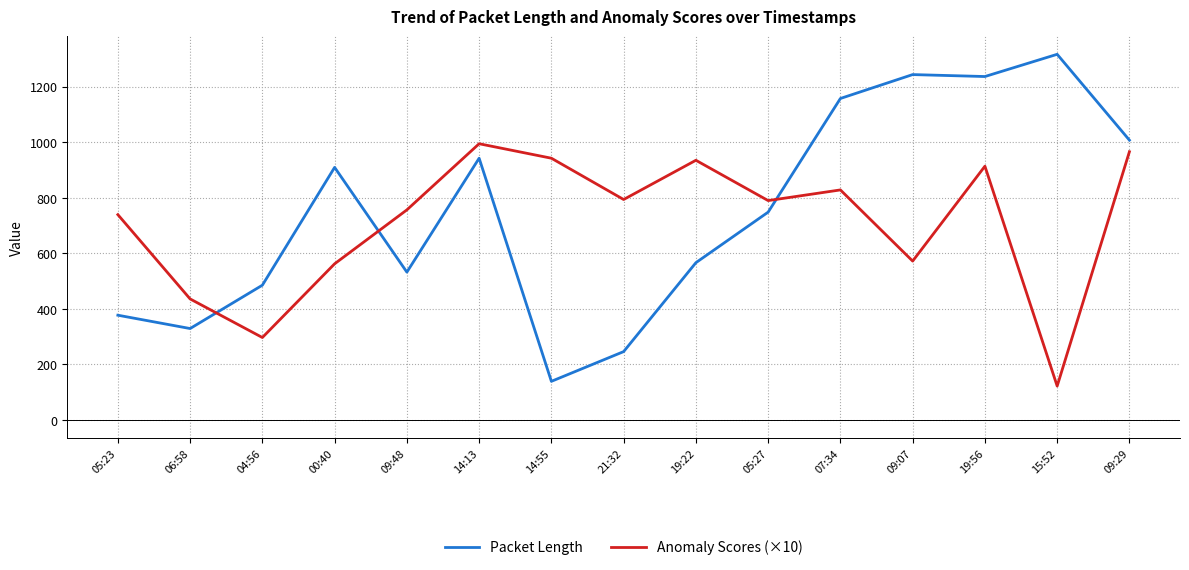

How many categories are shown in the chart?

15